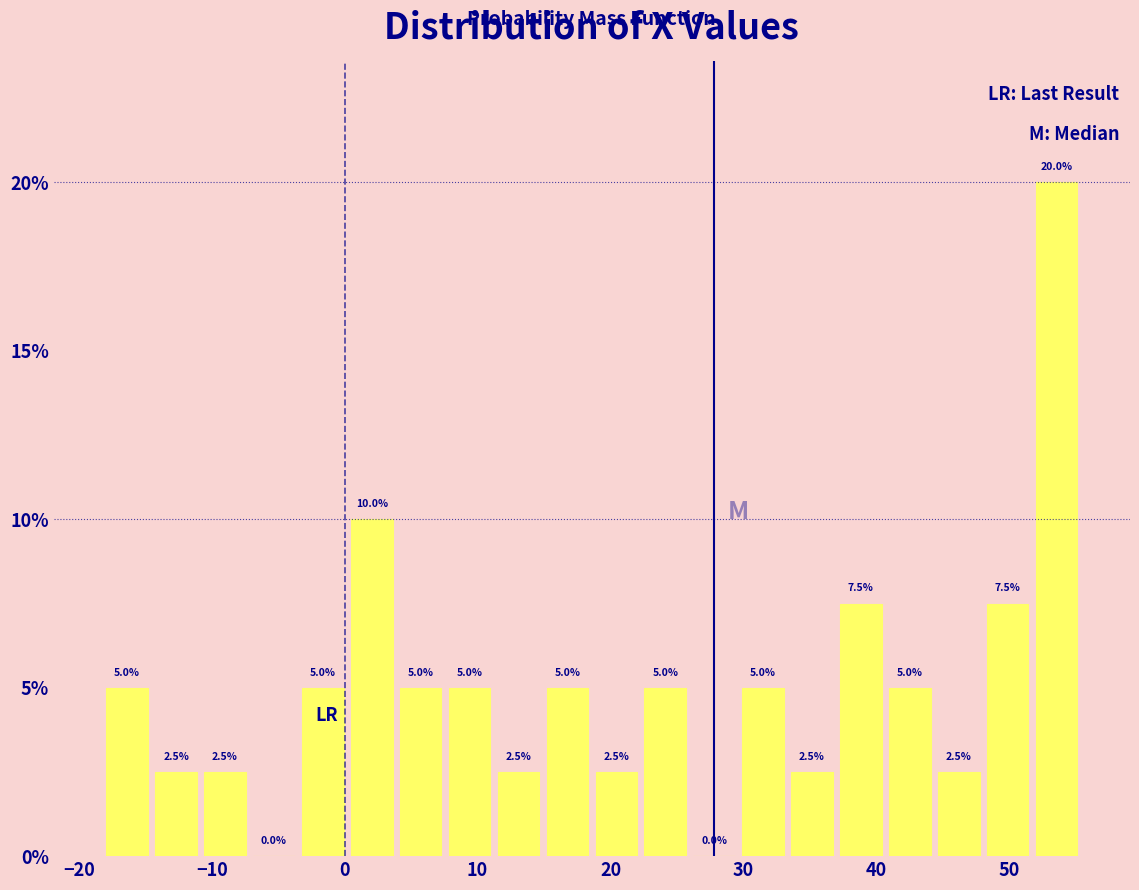

Read against the x-axis, roughly where is the centre of the tallest bar?

54